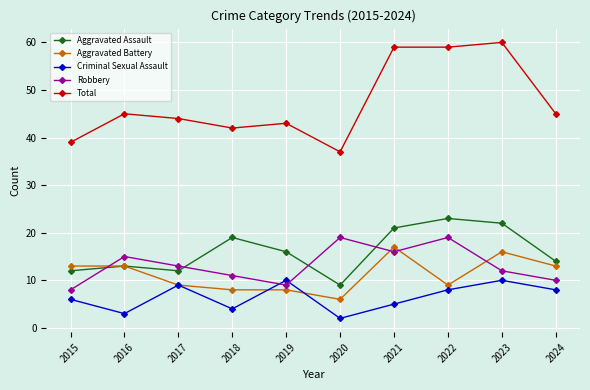

The value of Criminal Sexual Assault at 2024 is 5. True or false?

False